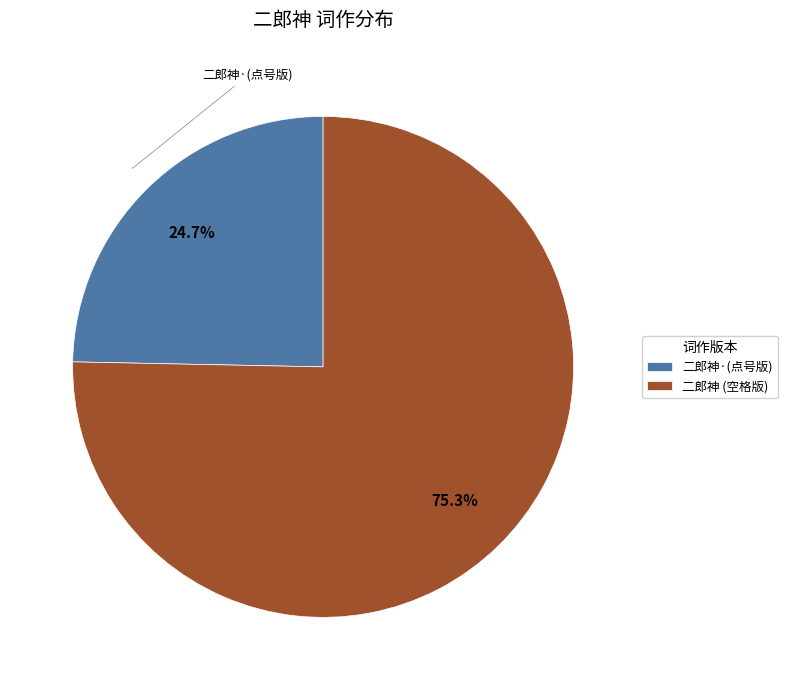

Does any single category account for the majority?

Yes